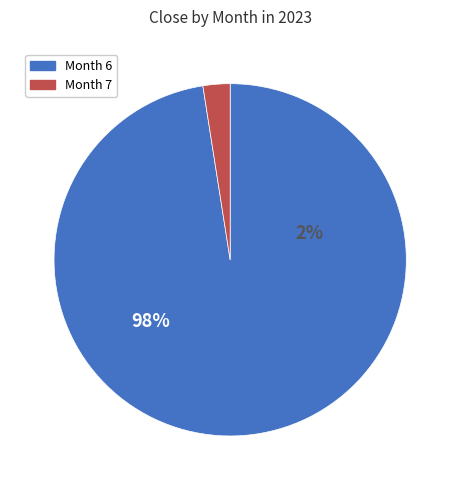

Does 9 account for over 50% of the chart?

No